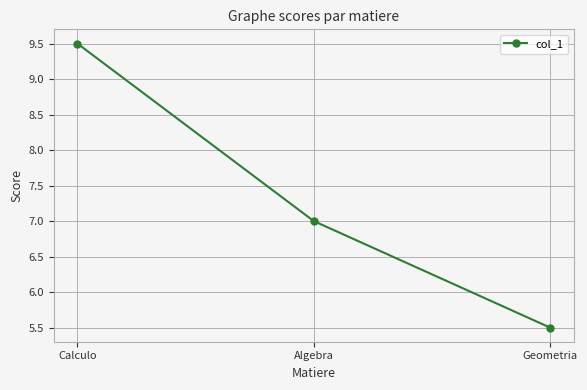

What is the sum of all values?

22.0